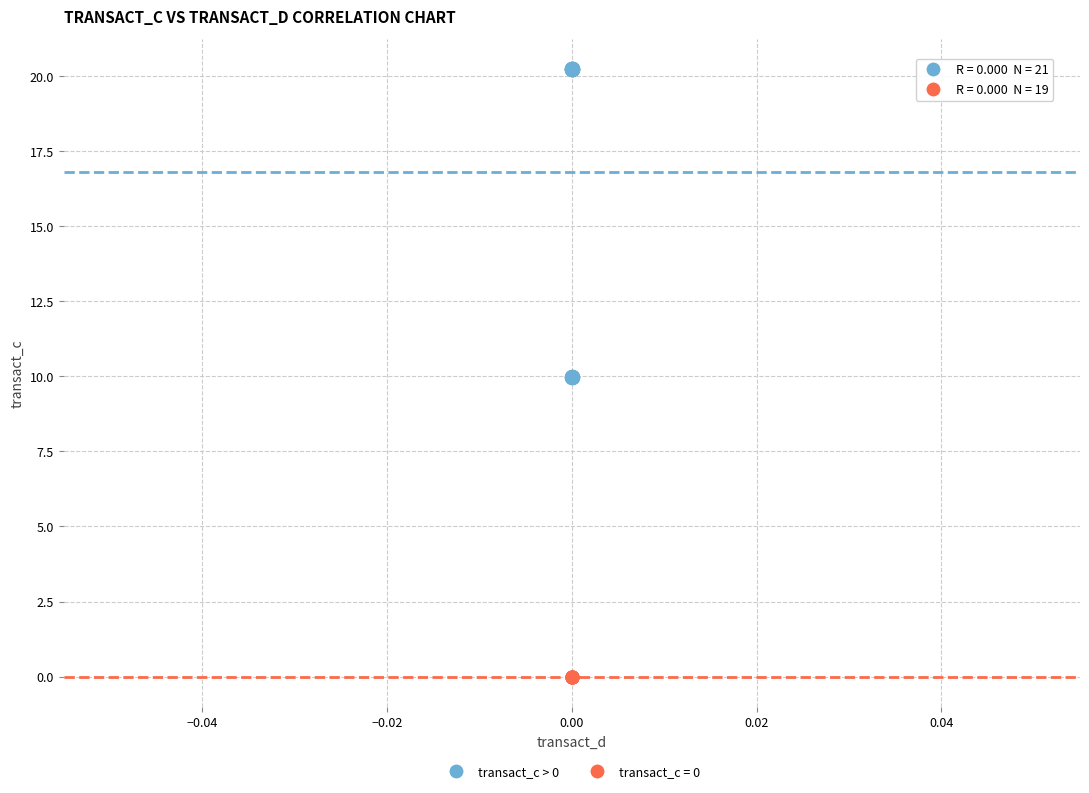

Which series reaches the maximum Y coordinate?

transact_c > 0